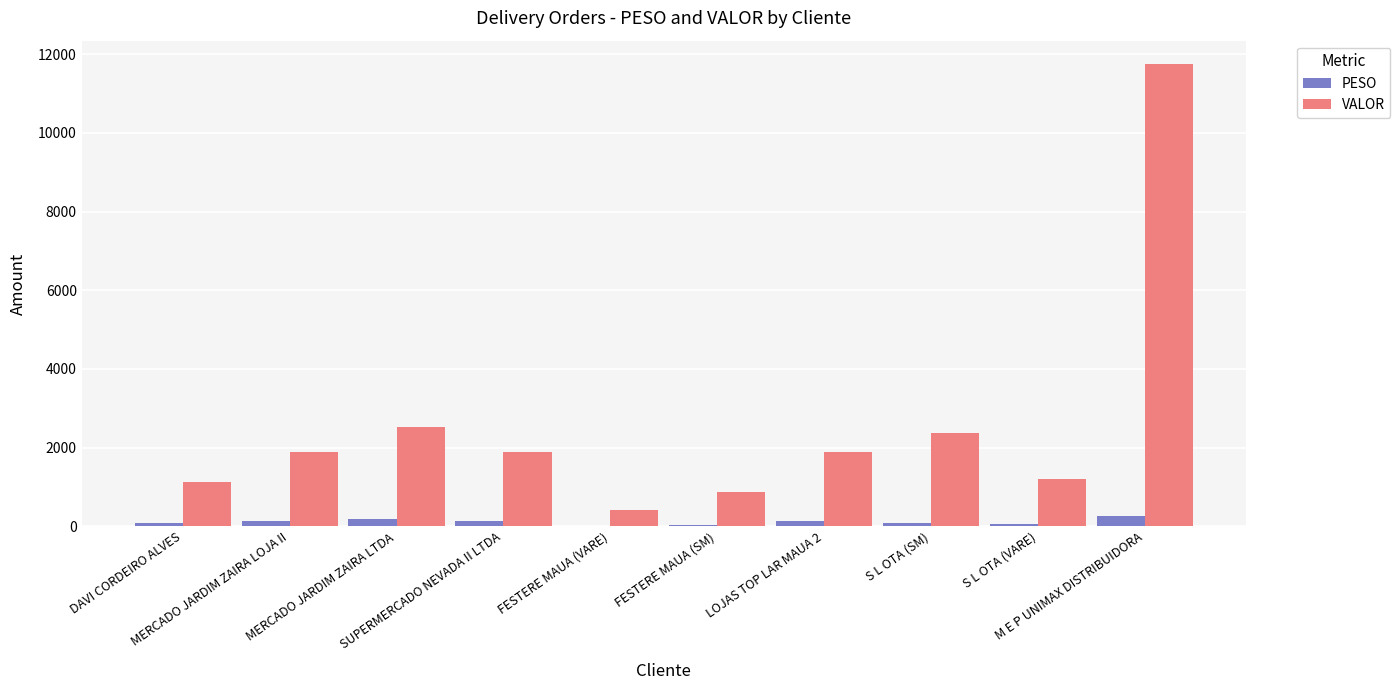

What is the greatest value displayed?

11755.3